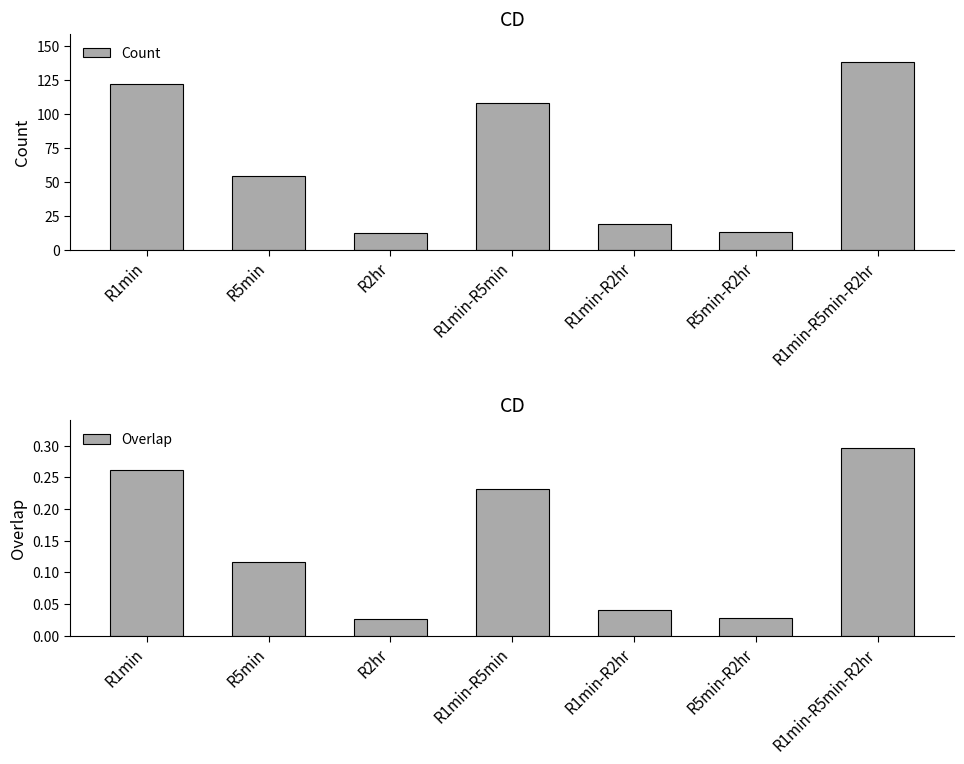

How many values in the Count series are below 54?

3